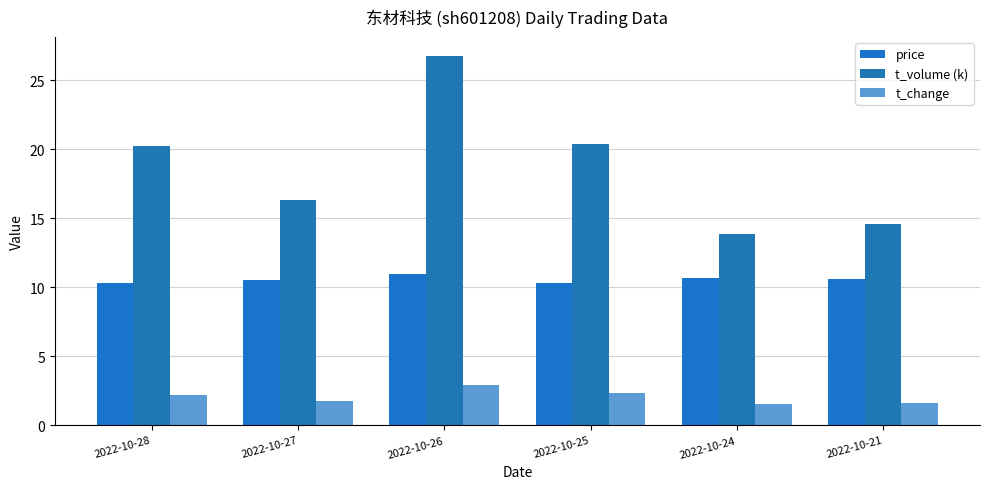

What is the sum of the t_change values at 2022-10-25 and 2022-10-26?

5.2